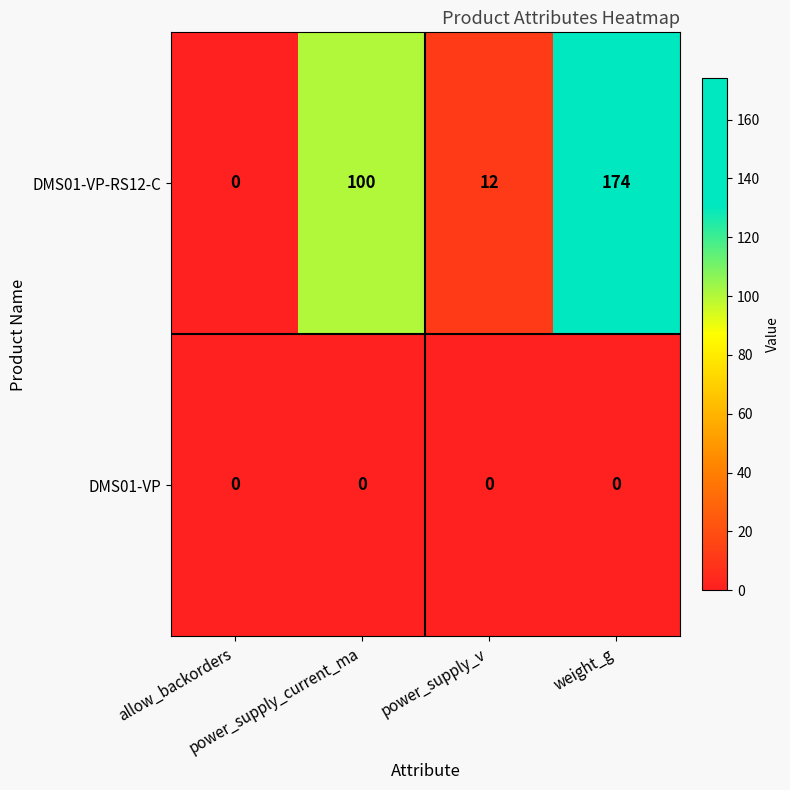

At power_supply_current_ma, list the series in order from largest to smallest.

DMS01-VP-RS12-C, DMS01-VP